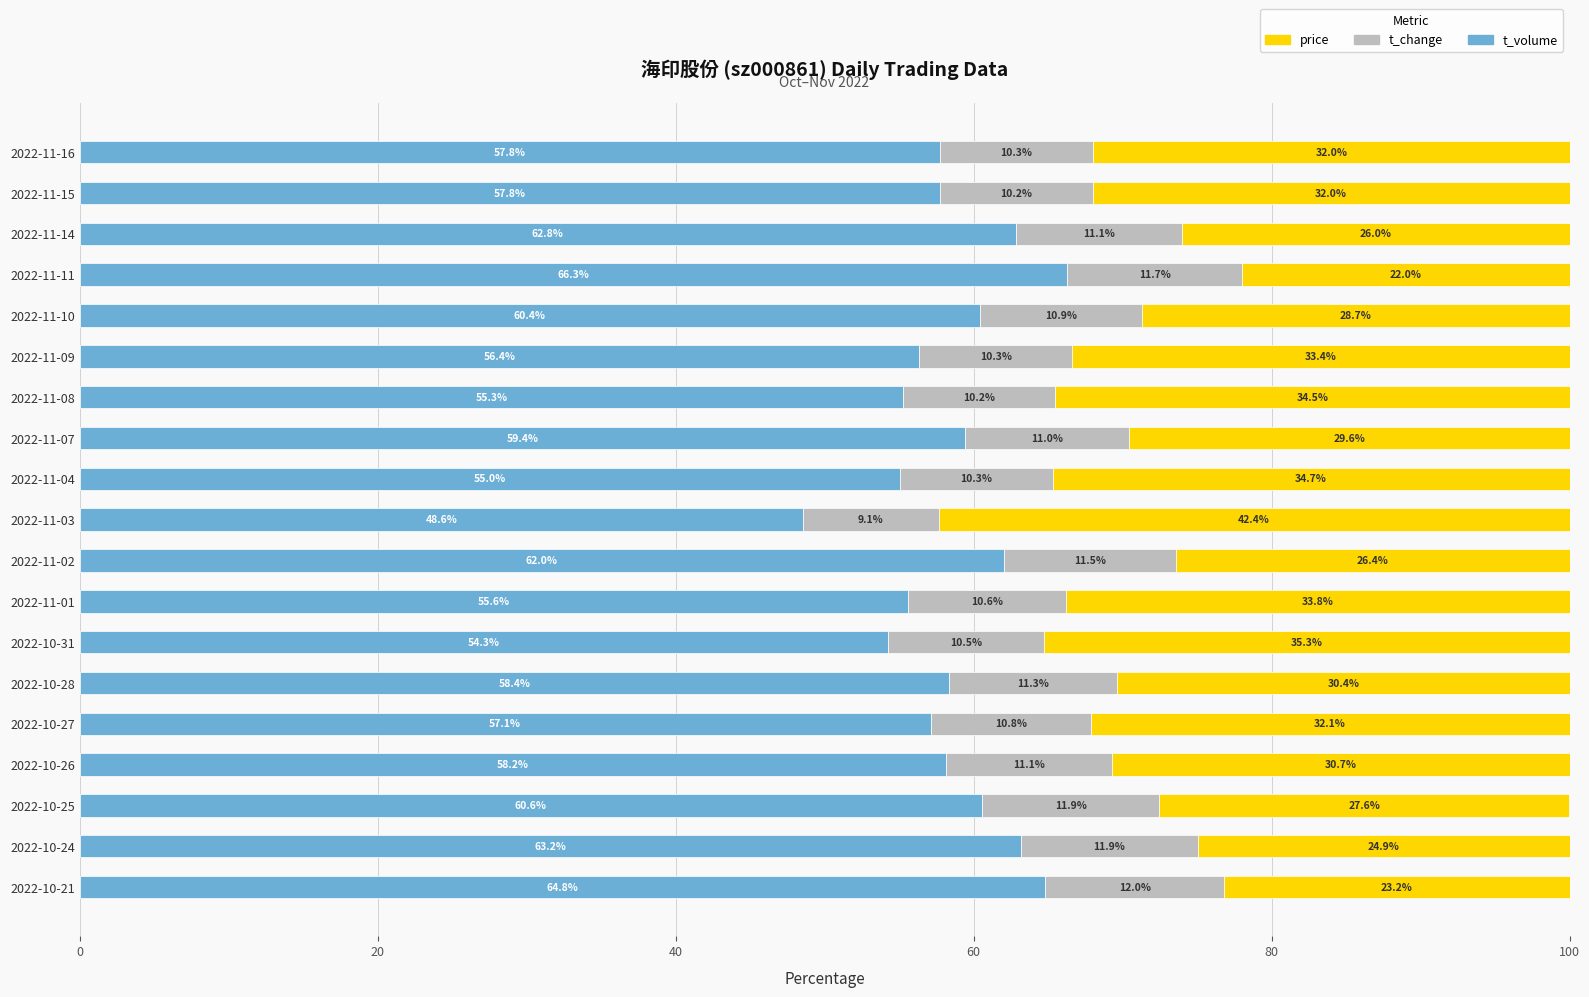

What is the total value across all series at 2022-10-26?

100.0